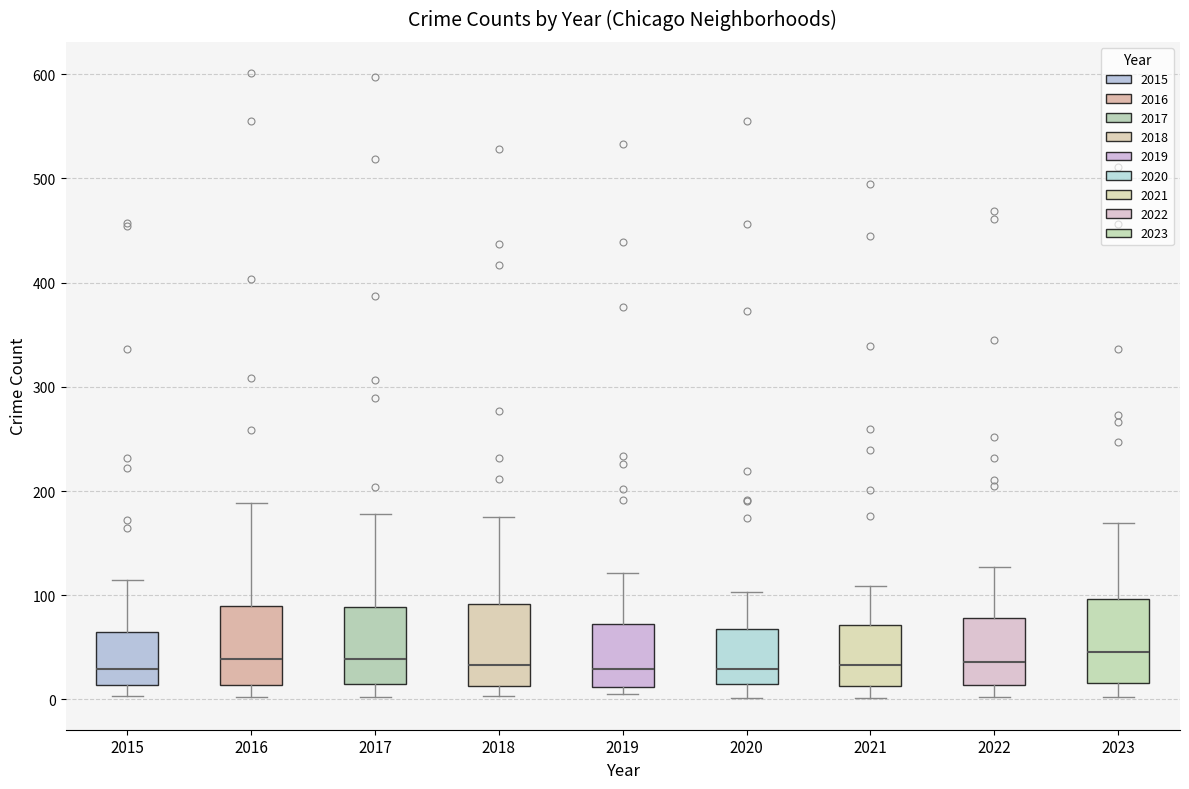

Where is the lower edge of the box at x = 2017 on the y-axis? The values are not printed on the chart, so give them approximately, as read against the axis.

10